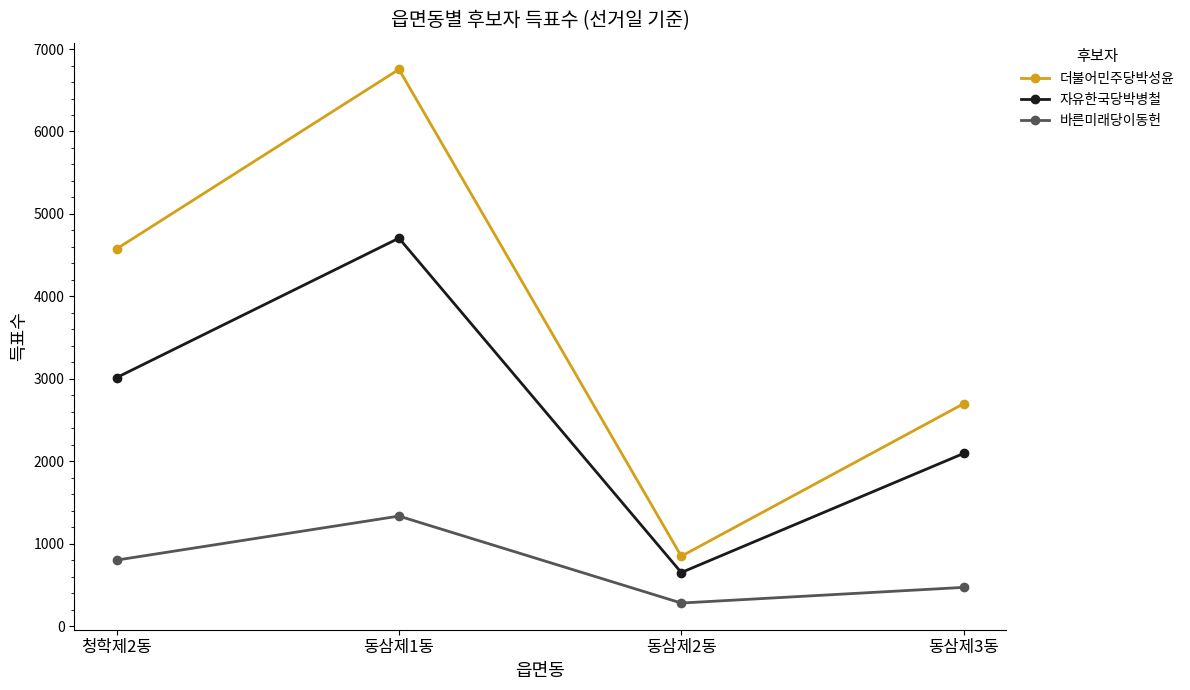

What is the total value across all series at 동삼제3동?

5260